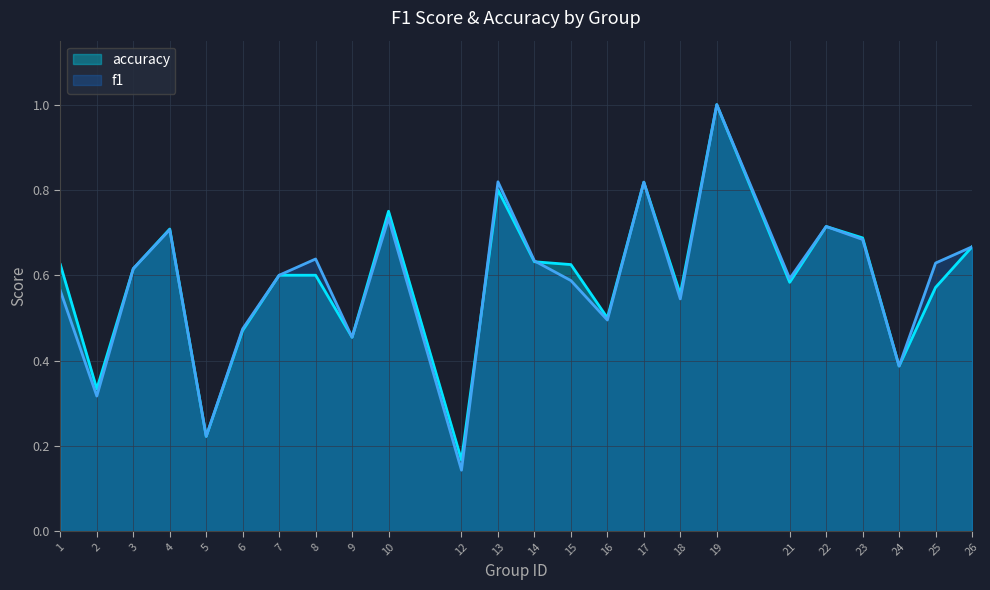

Reading left to right, transcribe all the data shown in this chart.

f1: 0.6	0.3	0.6	0.7	0.2	0.5	0.6	0.6	0.5	0.7	0.1	0.8	0.6	0.6	0.5	0.8	0.5	1.0	0.6	0.7	0.7	0.4	0.6	0.7
accuracy: 0.6	0.3	0.6	0.7	0.2	0.5	0.6	0.6	0.5	0.8	0.2	0.8	0.6	0.6	0.5	0.8	0.6	1.0	0.6	0.7	0.7	0.4	0.6	0.7